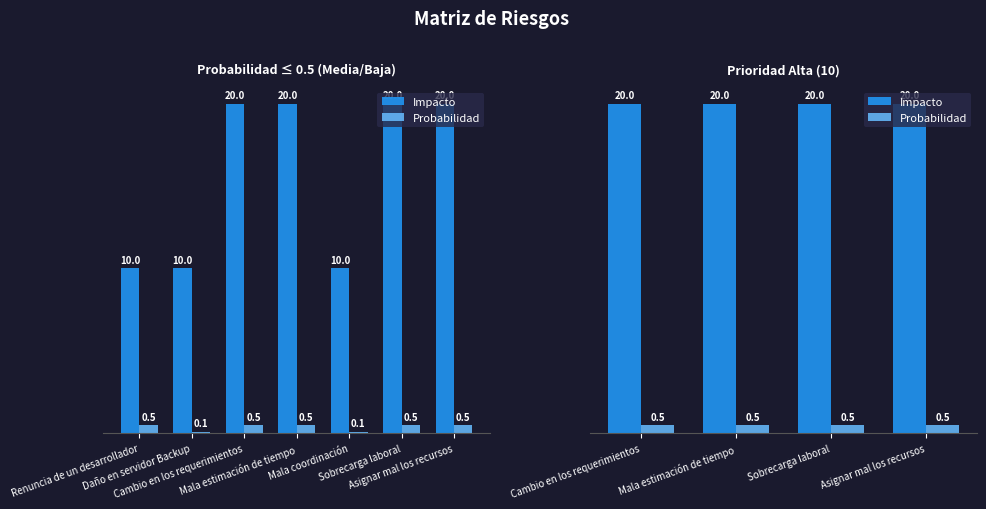

Rank the series at Sobrecarga laboral from lowest to highest value.

Probabilidad, Impacto